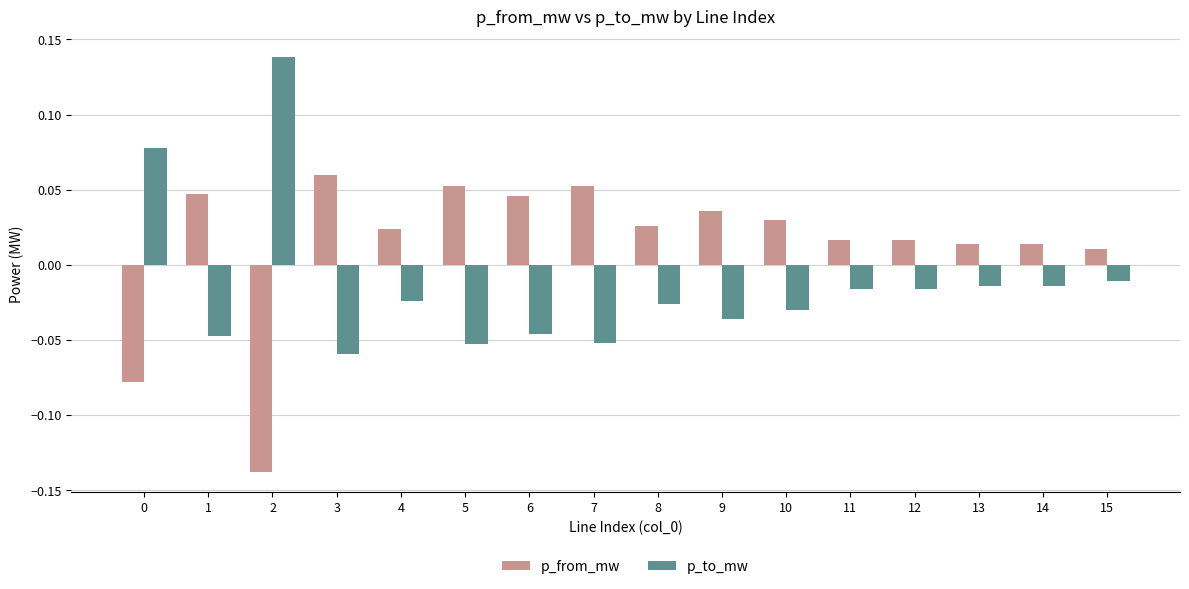

How many values in p_from_mw are below zero?

2